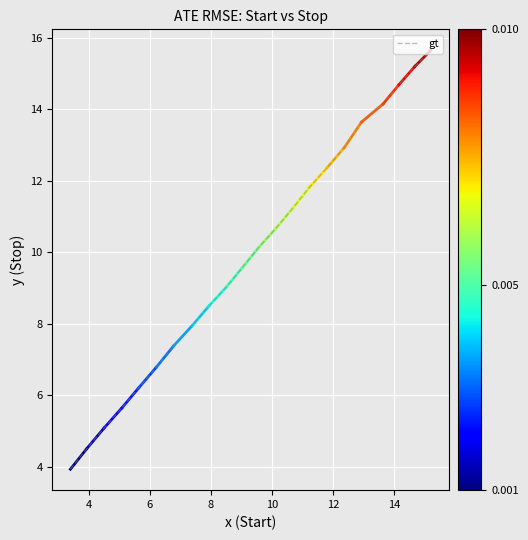

What is the greatest value displayed?

15.7